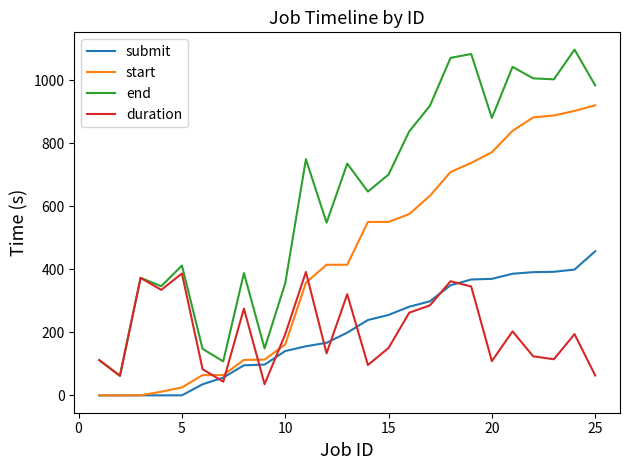

Which series has the largest range (max minus min)?

end